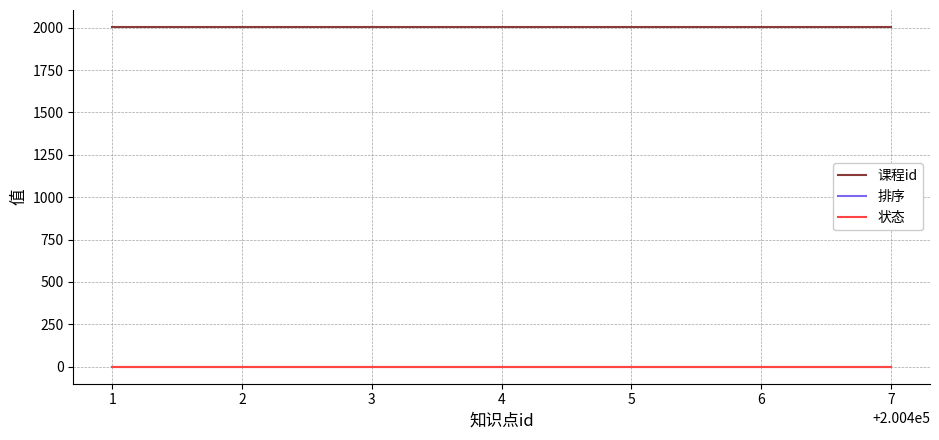

What are all the series names shown in the legend?

课程id, 排序, 状态